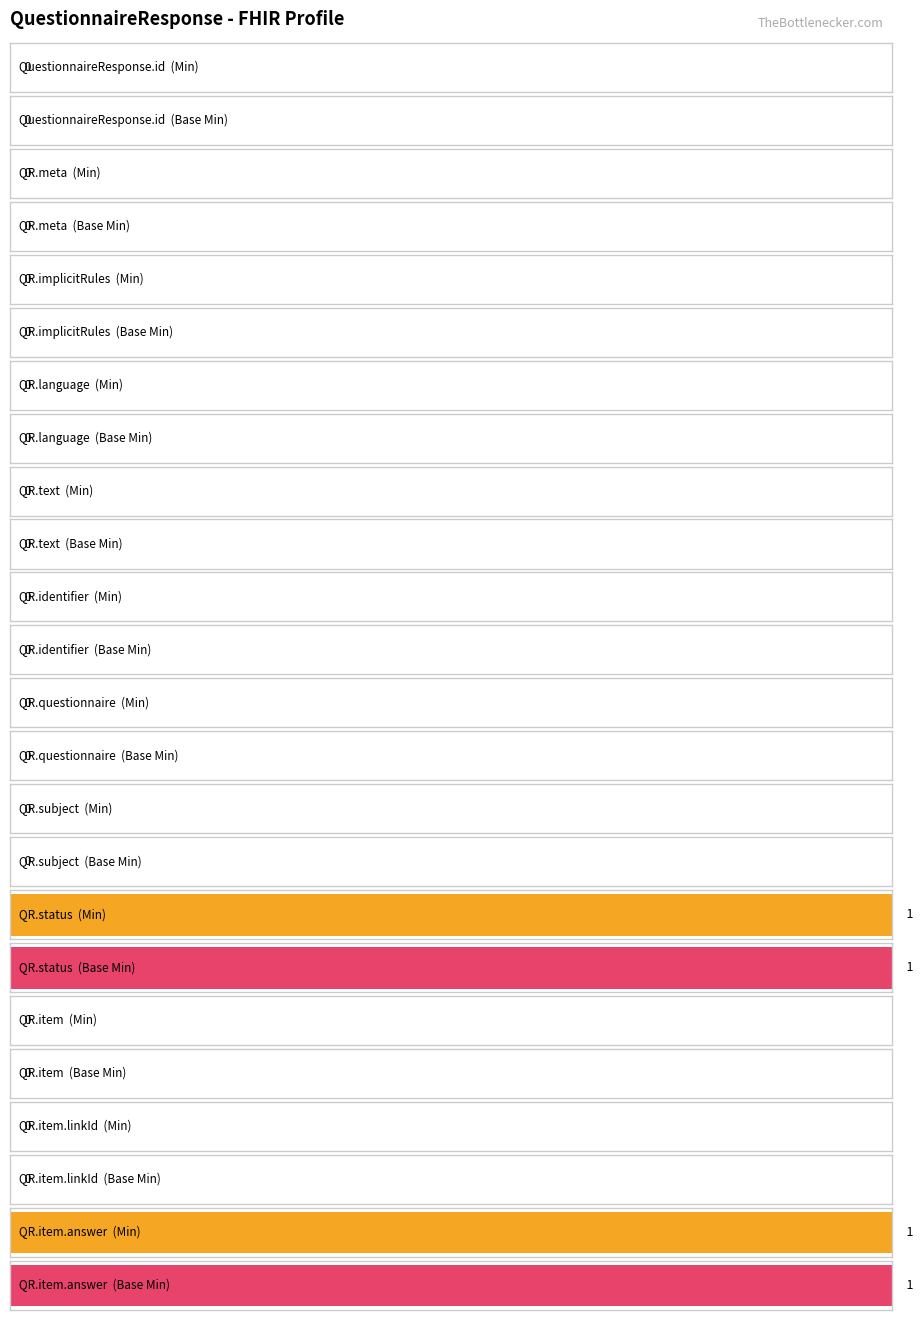

Which has a higher value, QuestionnaireResponse.meta or QuestionnaireResponse.item.linkId?

QuestionnaireResponse.meta